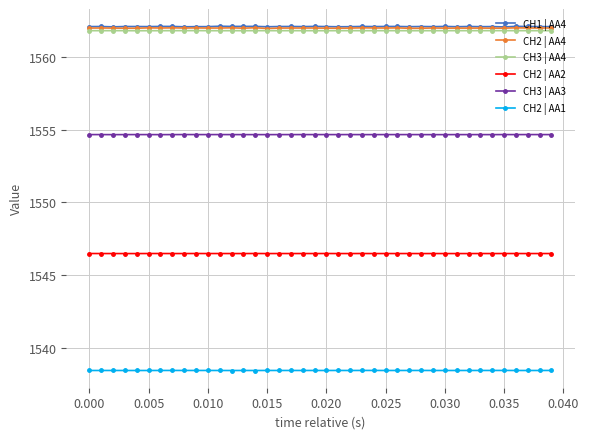

How many CH2 | AA1 values are between 1538 and 1539?

40